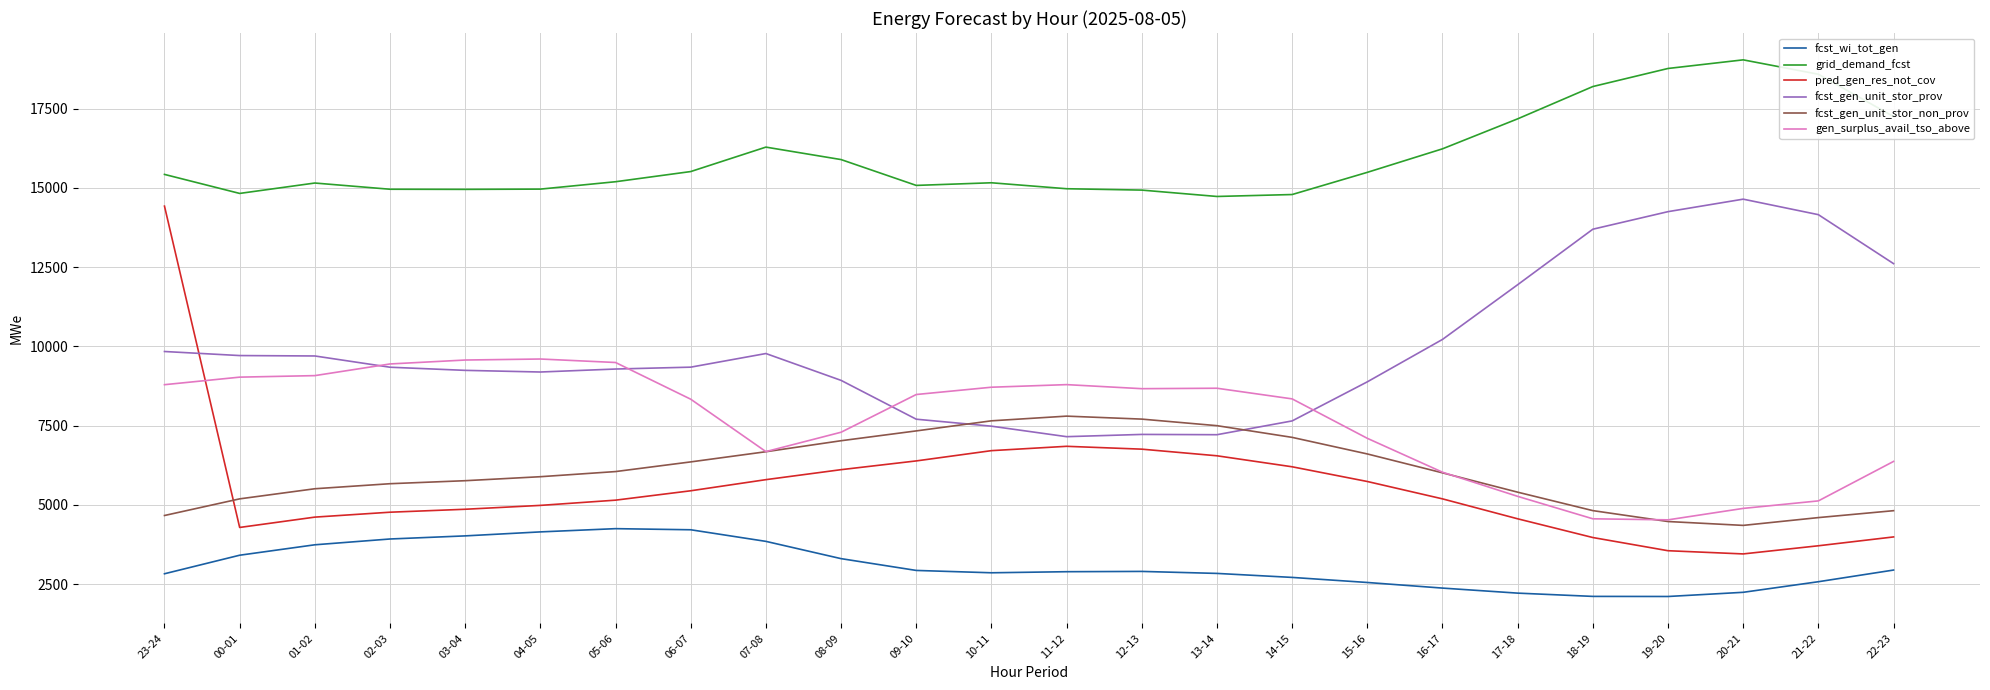

True or false: grid_demand_fcst and fcst_gen_unit_stor_prov cross at least once.

False